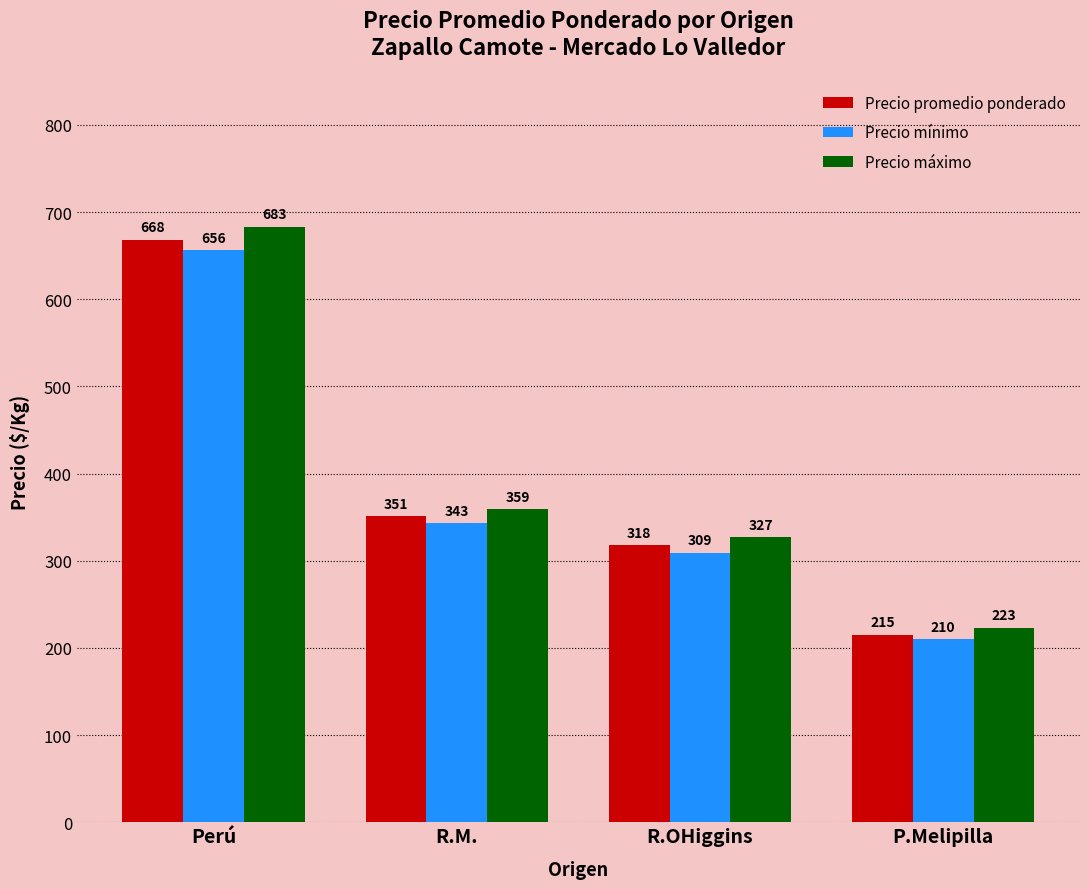

What is the difference between the Precio promedio ponderado values at P.Melipilla and Perú?

453